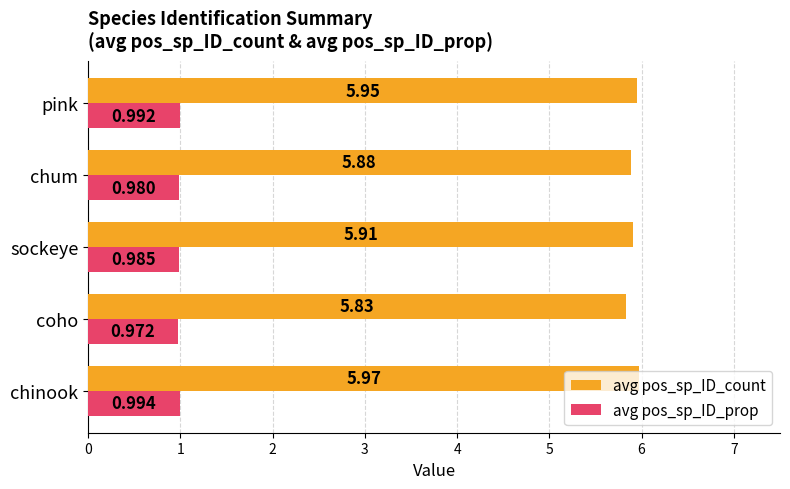

Rank the categories by avg pos_sp_ID_prop value from highest to lowest.

chinook, pink, sockeye, chum, coho